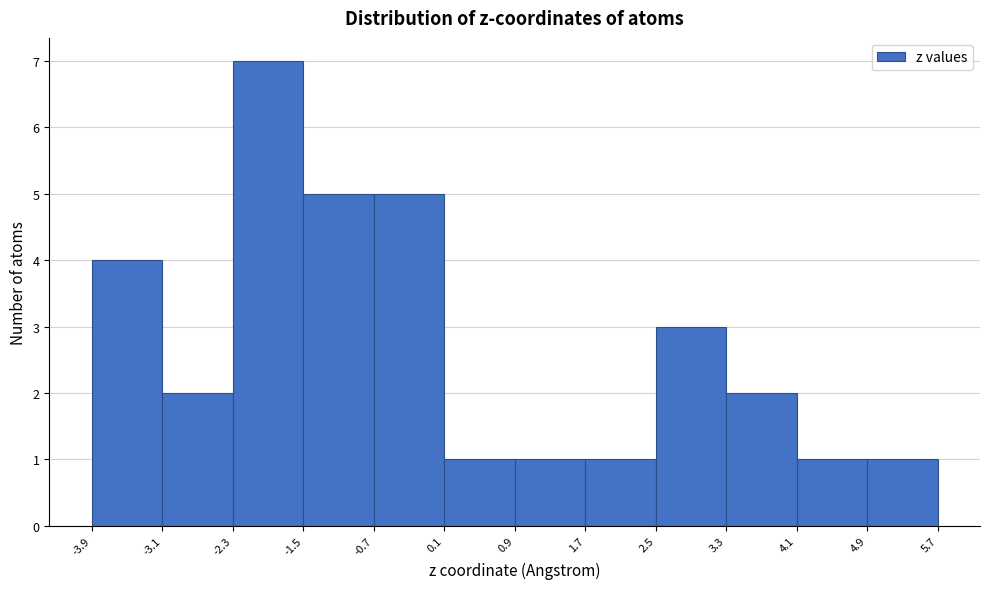

Reading left to right, transcribe this chart: for each bar, give the range it covers on the x-axis and its height. The values are not printed on the chart, so give them approximately, as read against the axis.

-3.9 to -3.1: 4
-3.1 to -2.3: 2
-2.3 to -1.5: 7
-1.5 to -0.7: 5
-0.7 to 0.1: 5
0.1 to 0.9: 1
0.9 to 1.7: 1
1.7 to 2.5: 1
2.5 to 3.3: 3
3.3 to 4.1: 2
4.1 to 4.9: 1
4.9 to 5.7: 1